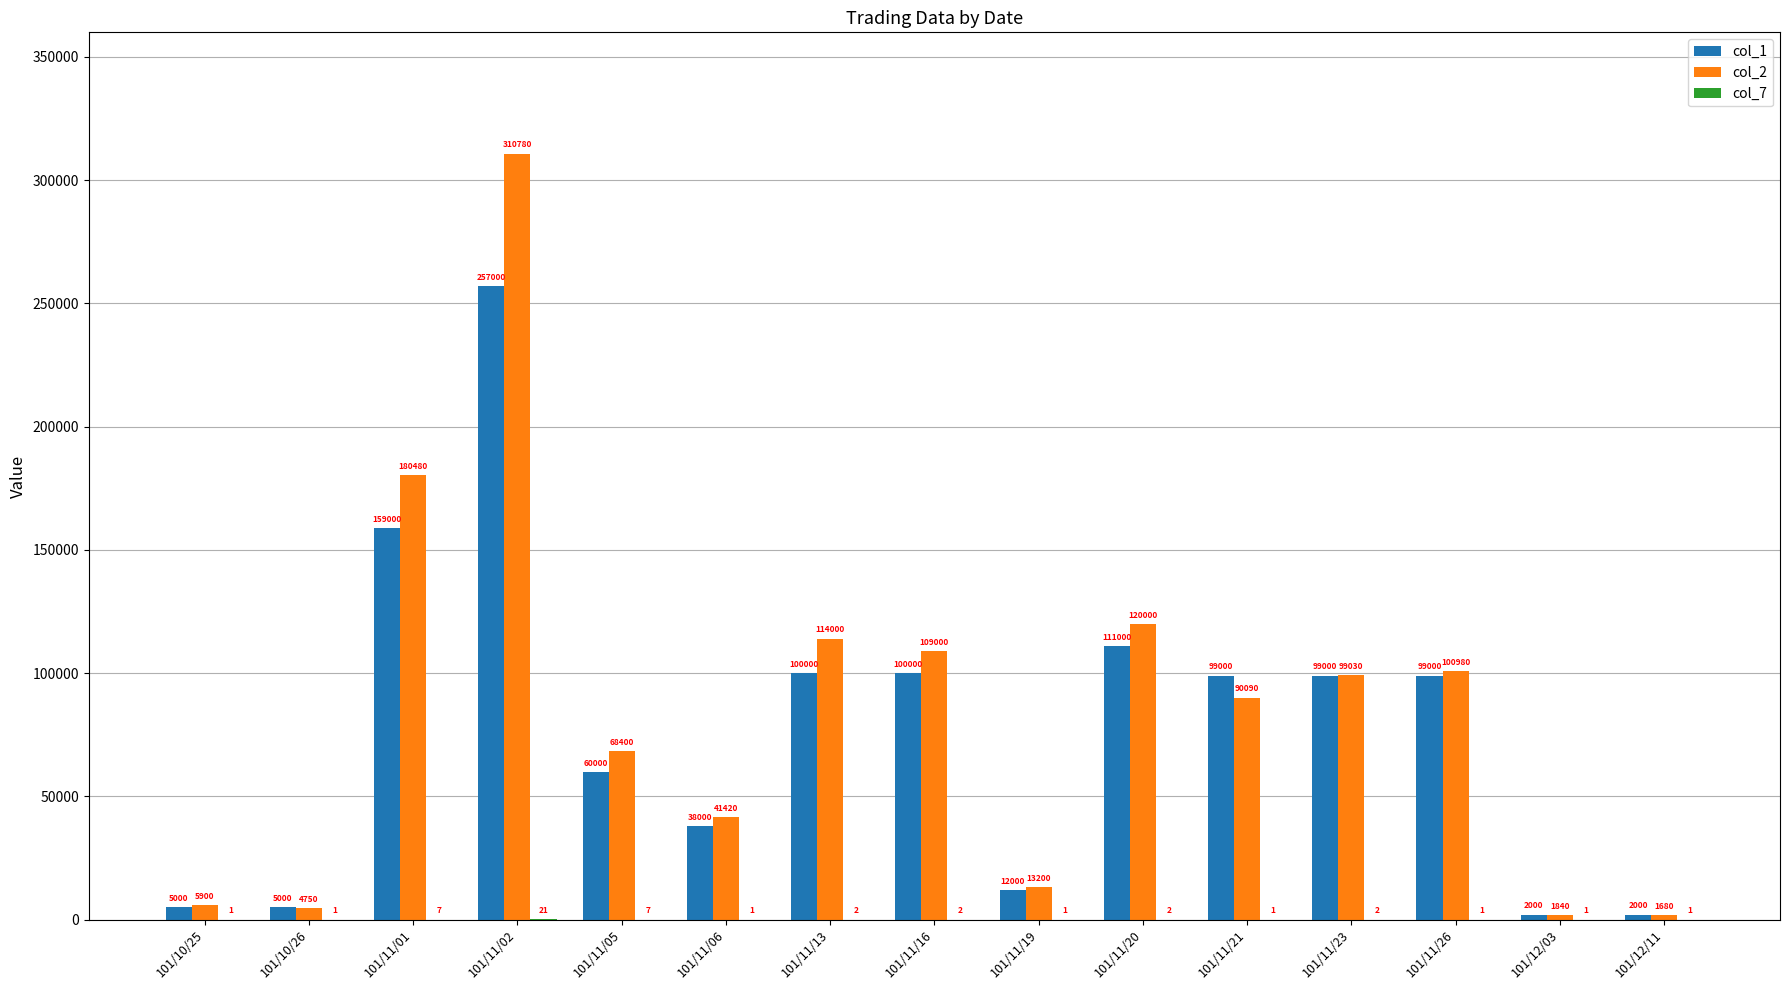

Which series has the widest spread of values?

col_2